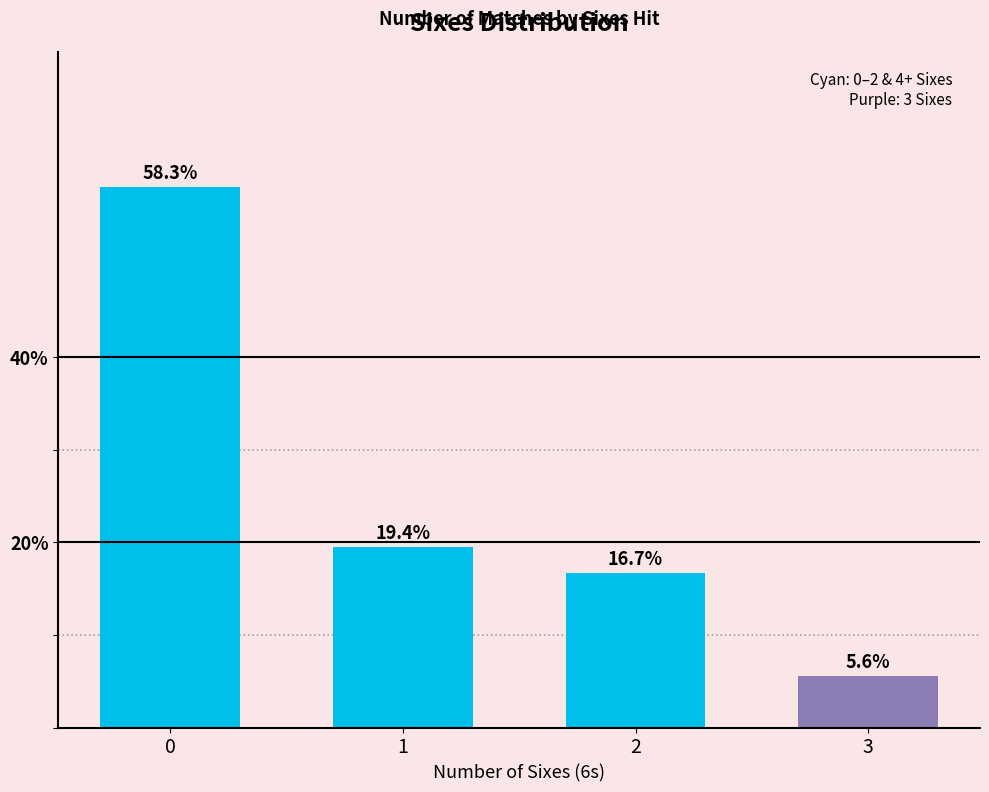

What is the change in value from 1 to 3?

-13.9